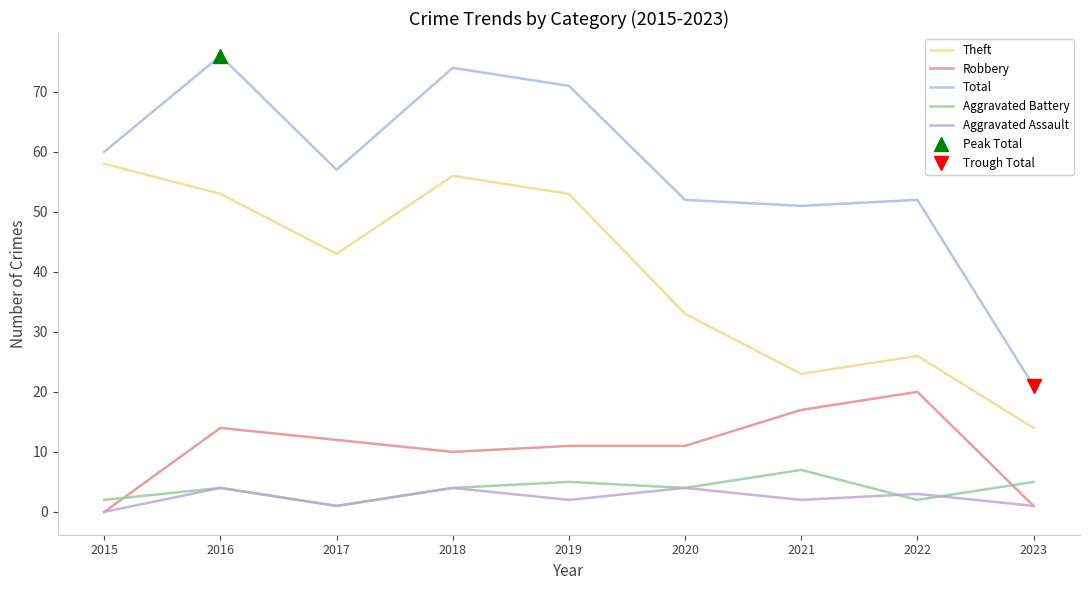

Reading left to right, transcribe all the data shown in this chart.

Theft: 58	53	43	56	53	33	23	26	14
Robbery: 0	14	12	10	11	11	17	20	1
Total: 60	76	57	74	71	52	51	52	21
Aggravated Battery: 2	4	1	4	5	4	7	2	5
Aggravated Assault: 0	4	1	4	2	4	2	3	1